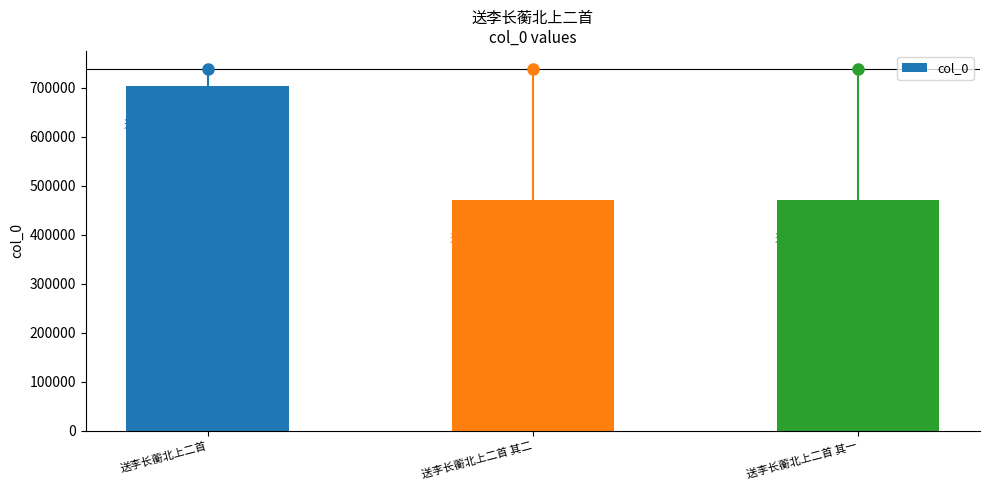

What position from the right is 送李长蘅北上二首?

3